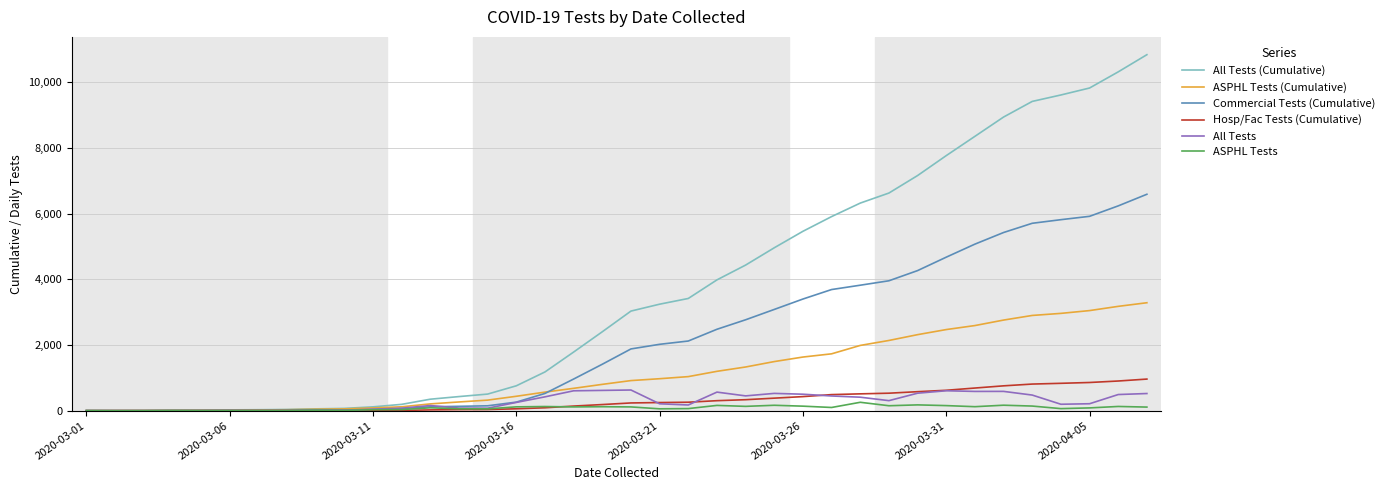

What is the maximum value shown in the chart?

10843